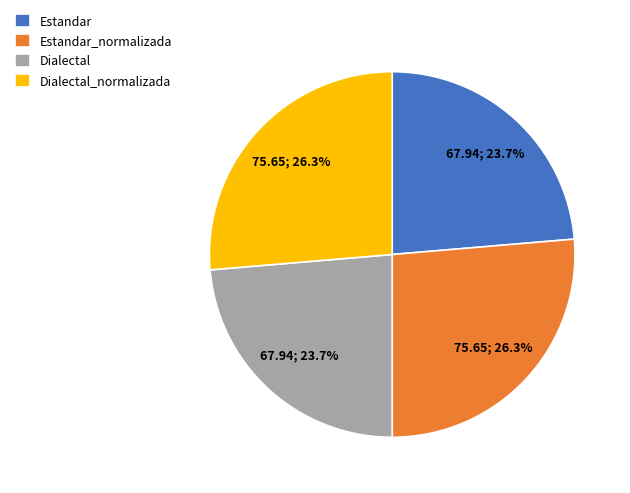

The Dialectal slice represents 9% of the pie. True or false?

False